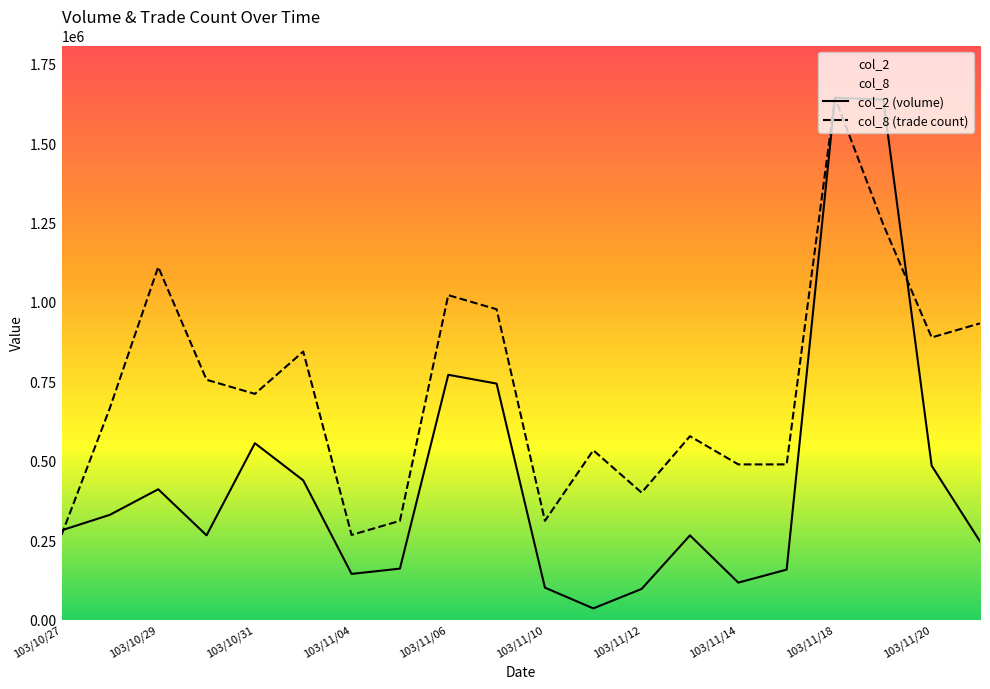

At which label does col_2 reach its peak?

103/11/18